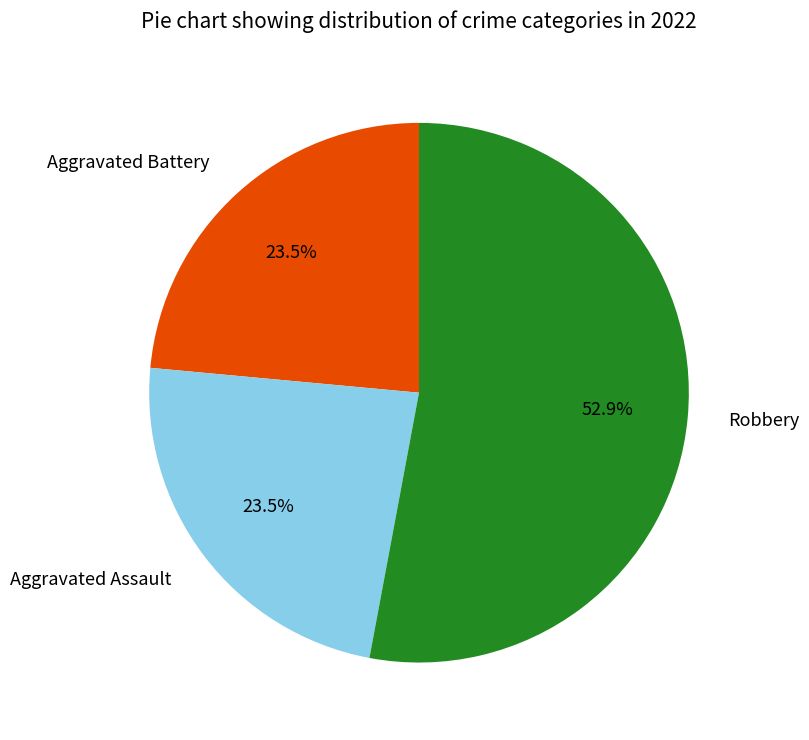

Between Aggravated Assault and Robbery, which is larger?

Robbery